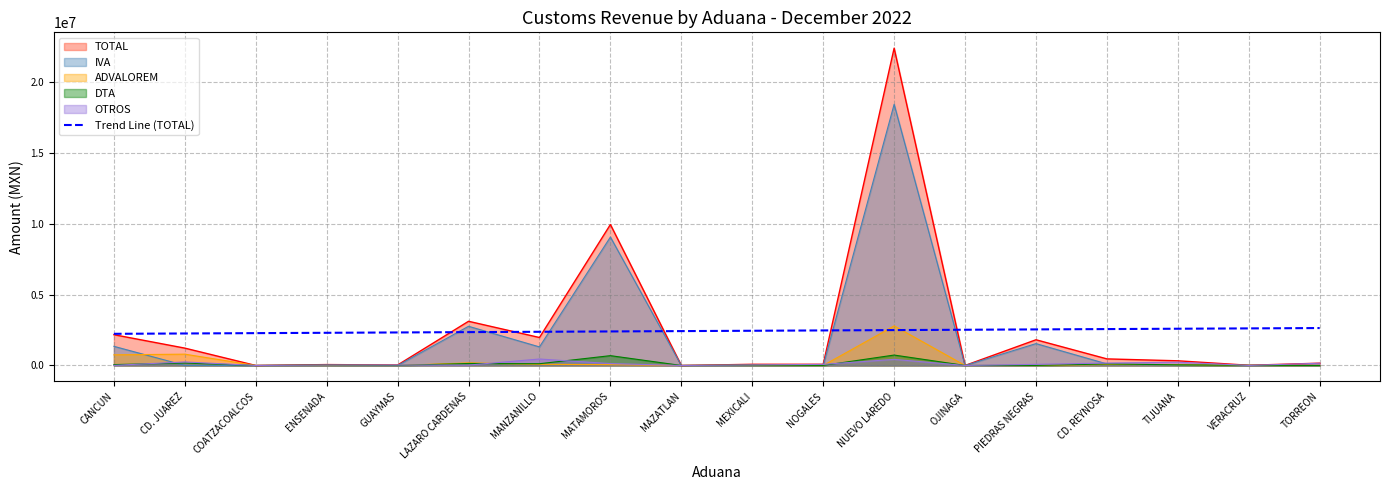

Which series has the widest spread of values?

TOTAL